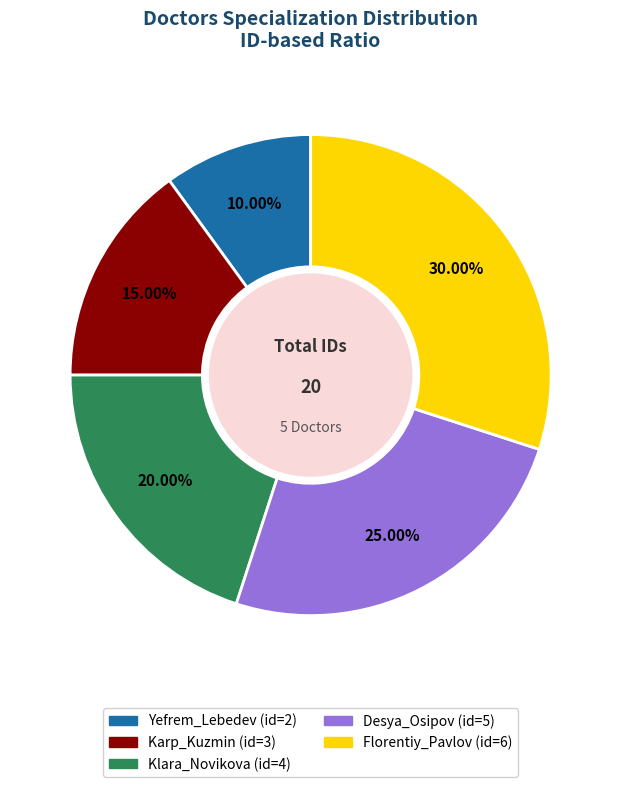

Is there a majority slice in this chart?

No